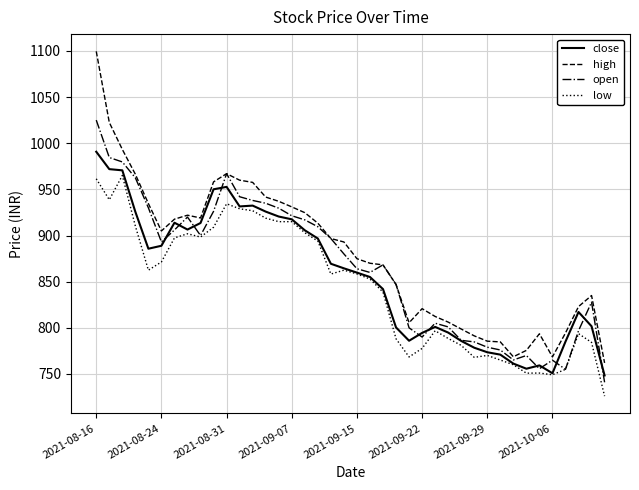

True or false: high and low intersect in this chart.

False